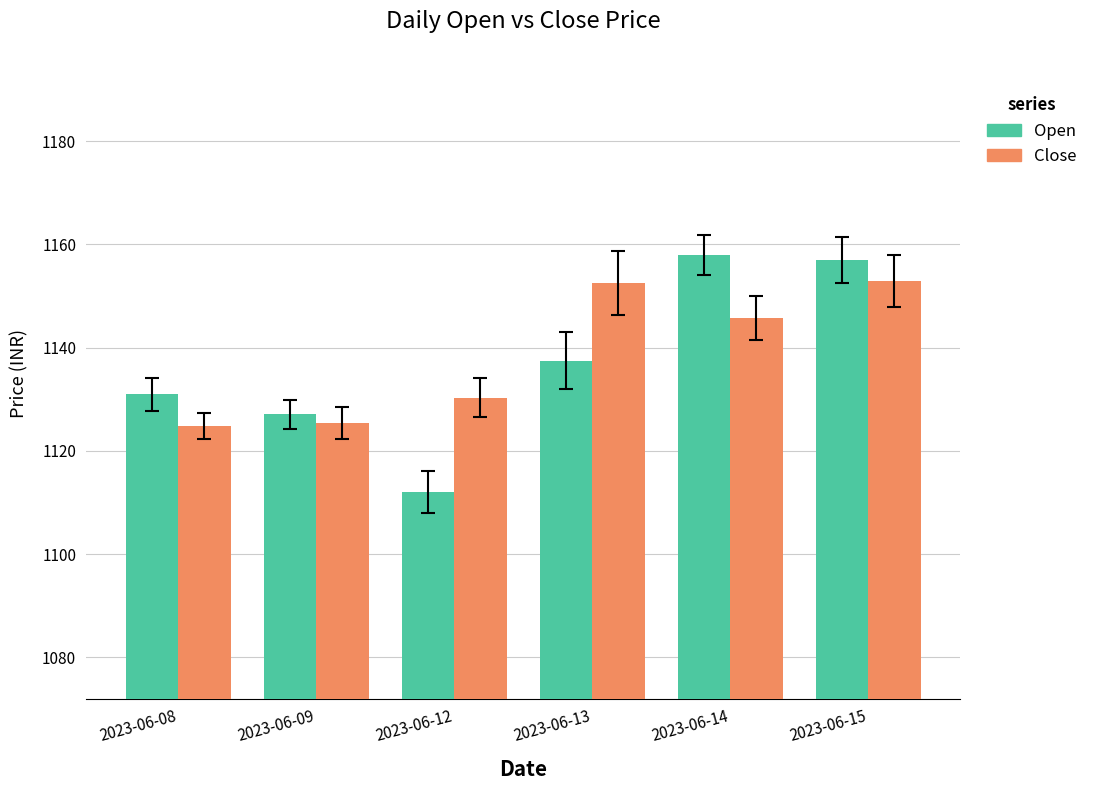

Read the Close value at 2023-06-15.

1152.9